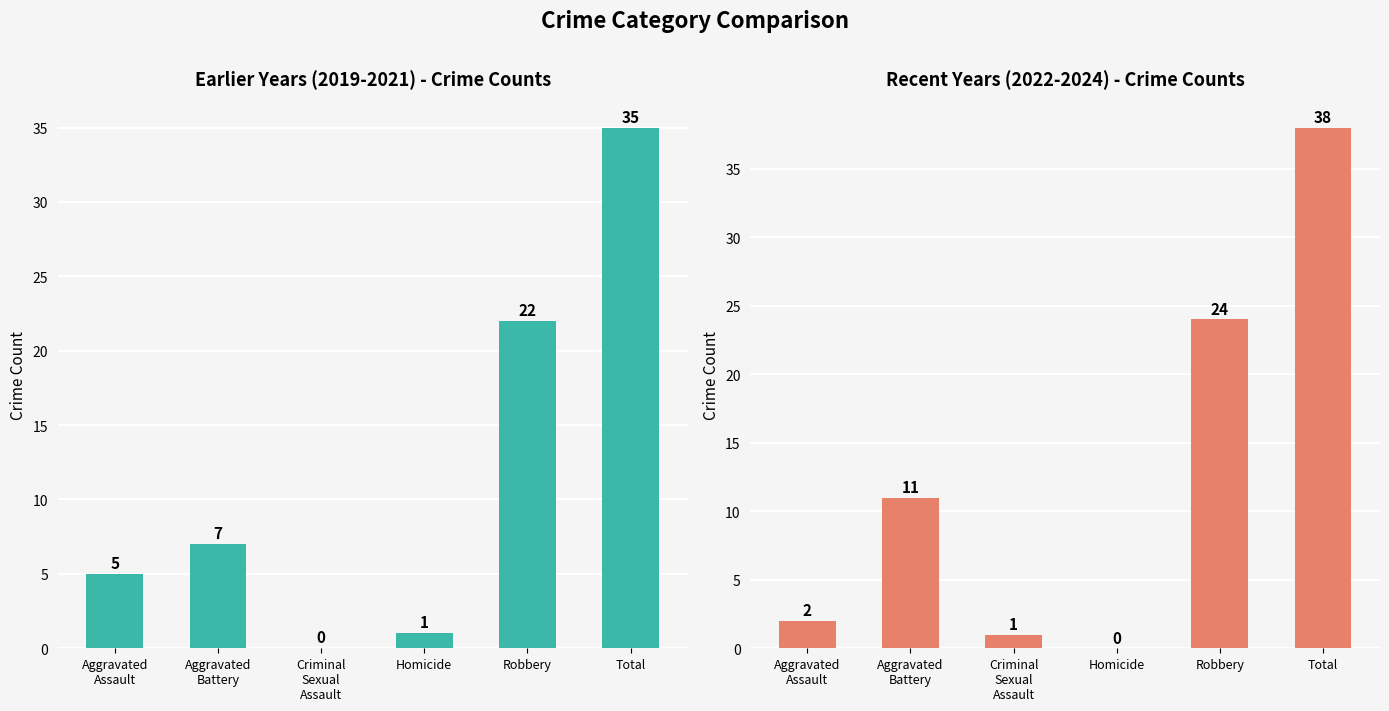

How many groups of bars are there?

6